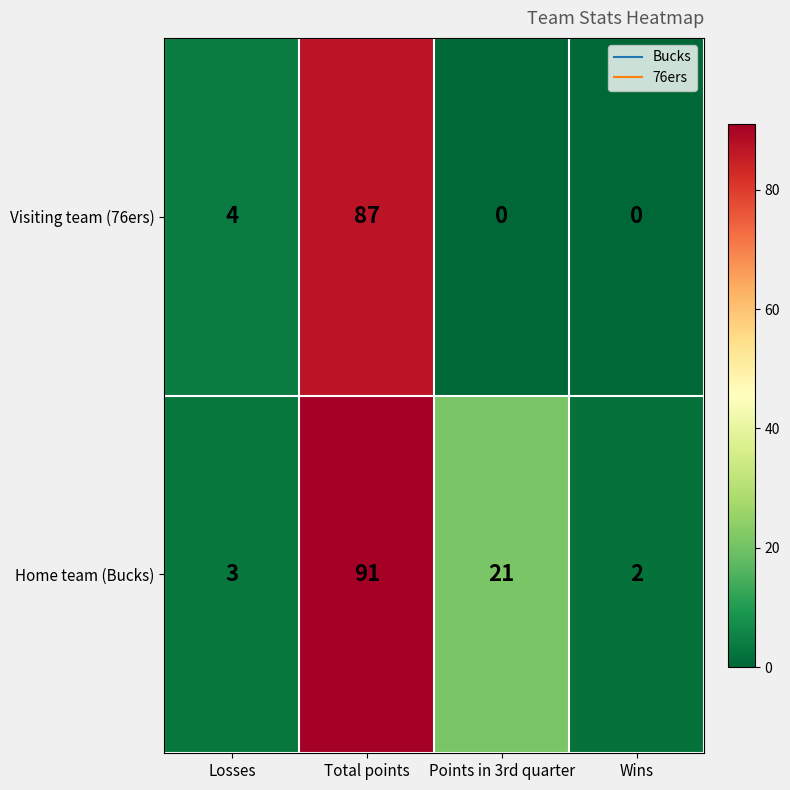

What is the sum of all Visiting team (76ers) values?

91